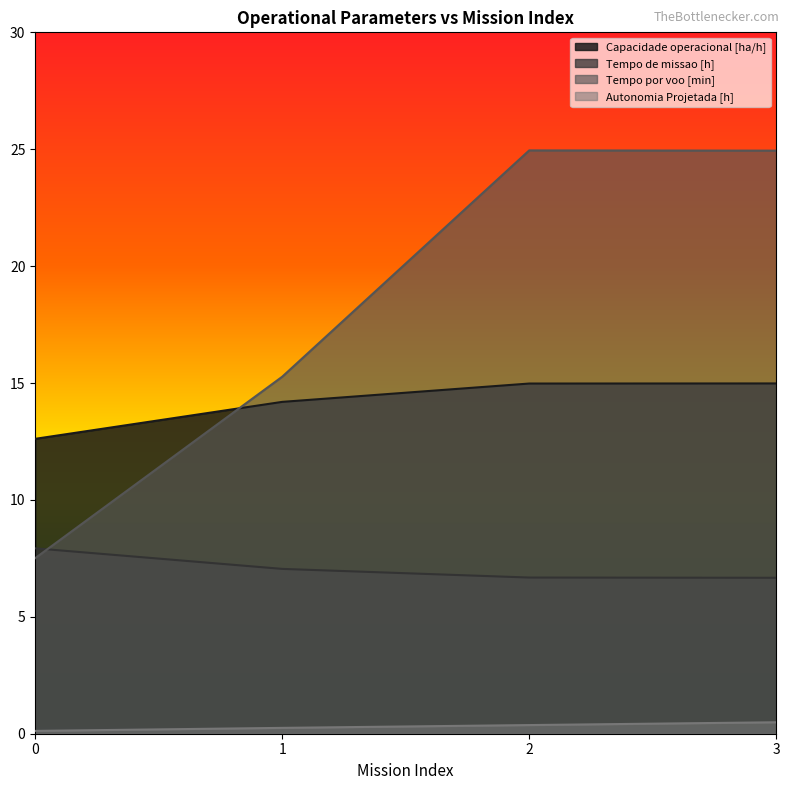

What is the value of the Autonomia Projetada [h] point at the 1st from the left?

0.1